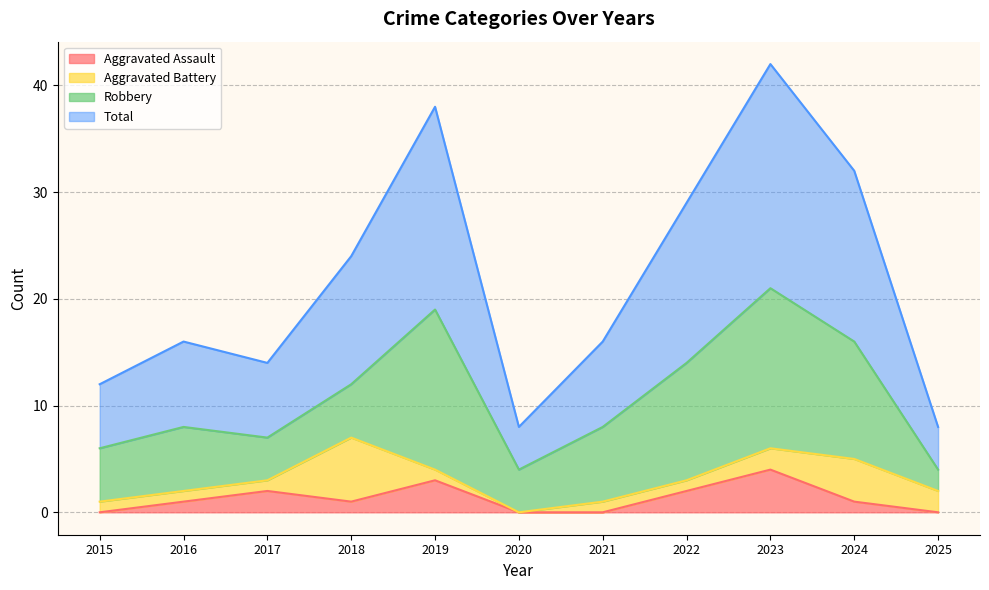

List the labels in order of Total value, smallest first.

2020, 2025, 2015, 2017, 2016, 2021, 2018, 2022, 2024, 2019, 2023